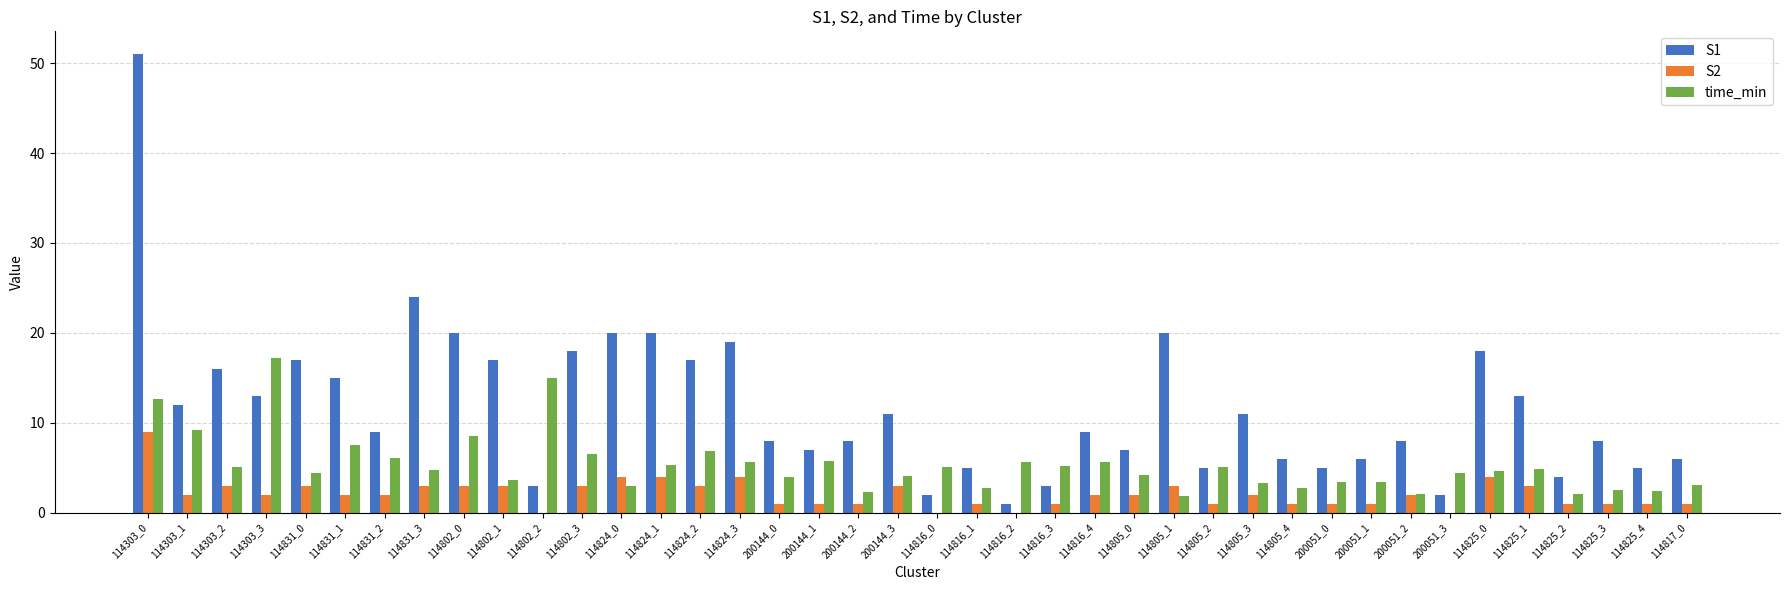

Which series has the largest range (max minus min)?

S1